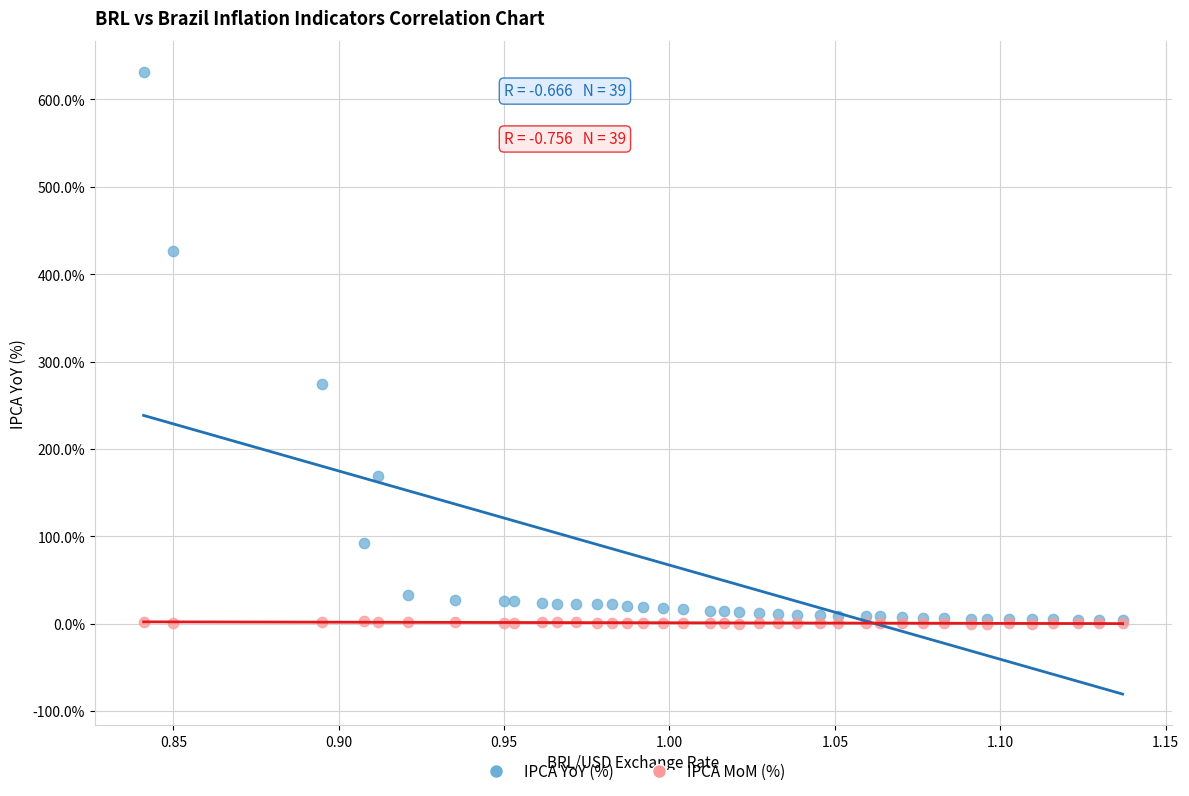

In the IPCA YoY (%) series, what Y value is closest to 318?

274.8